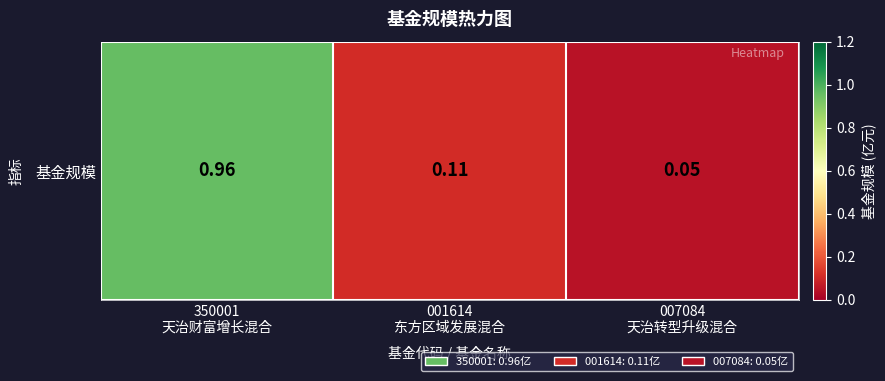

What is the difference between the maximum and second lowest values?

0.8